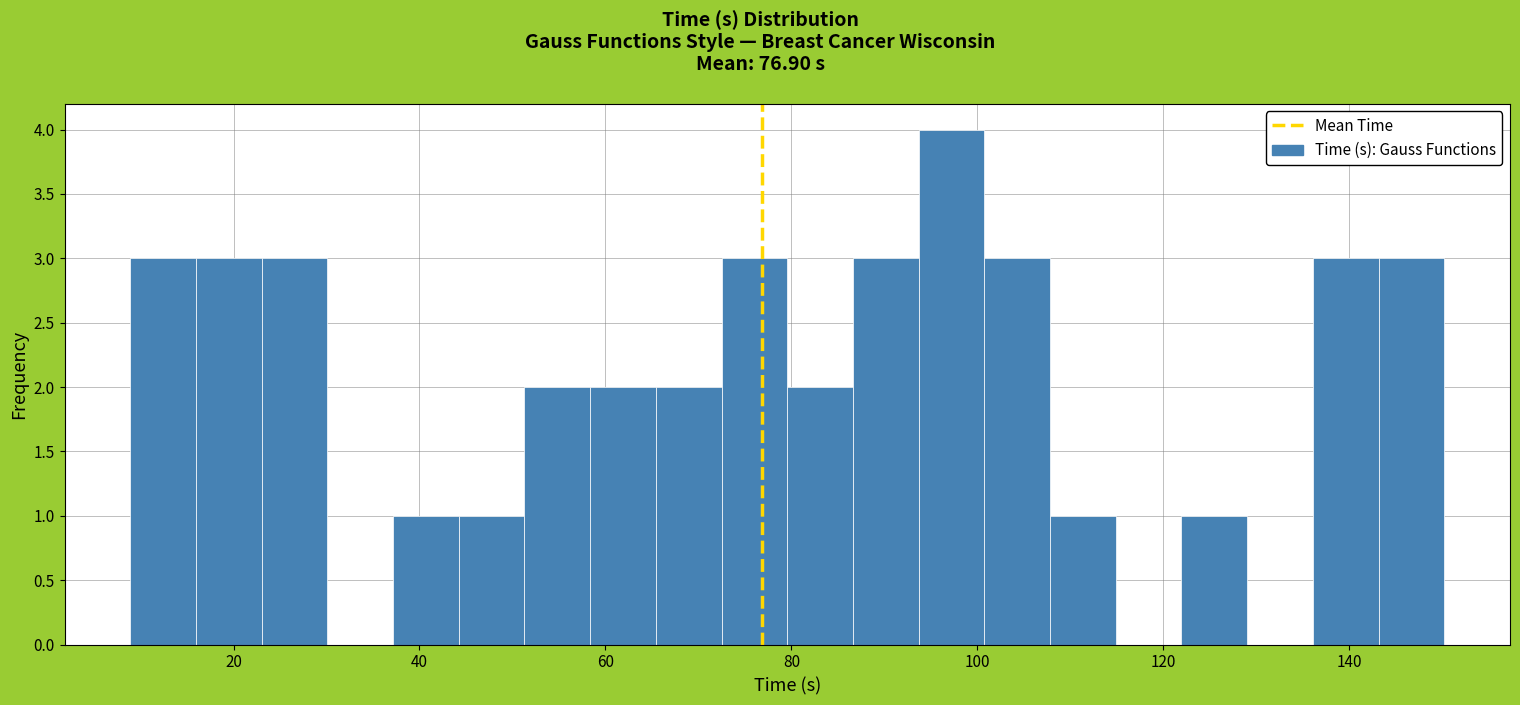

Around what value on the x-axis is the tallest bar? Give the approximate position of its centre, as read against the axis.

98